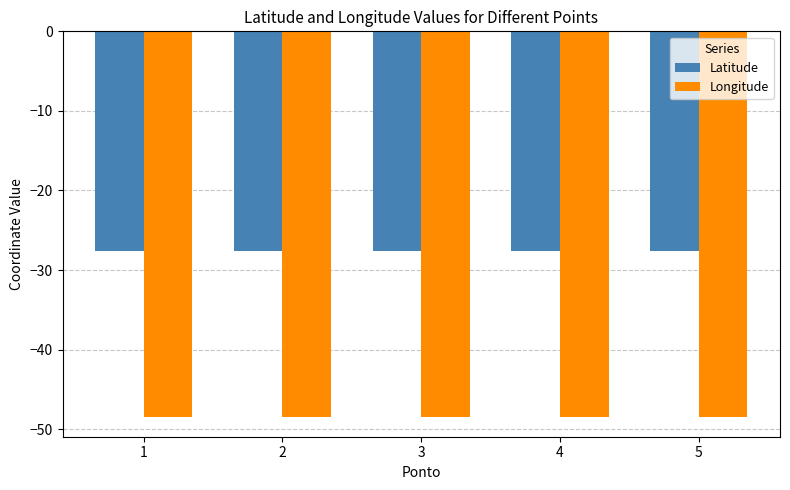

Is the value of Latitude at 4 greater than the value of Longitude at 2?

Yes